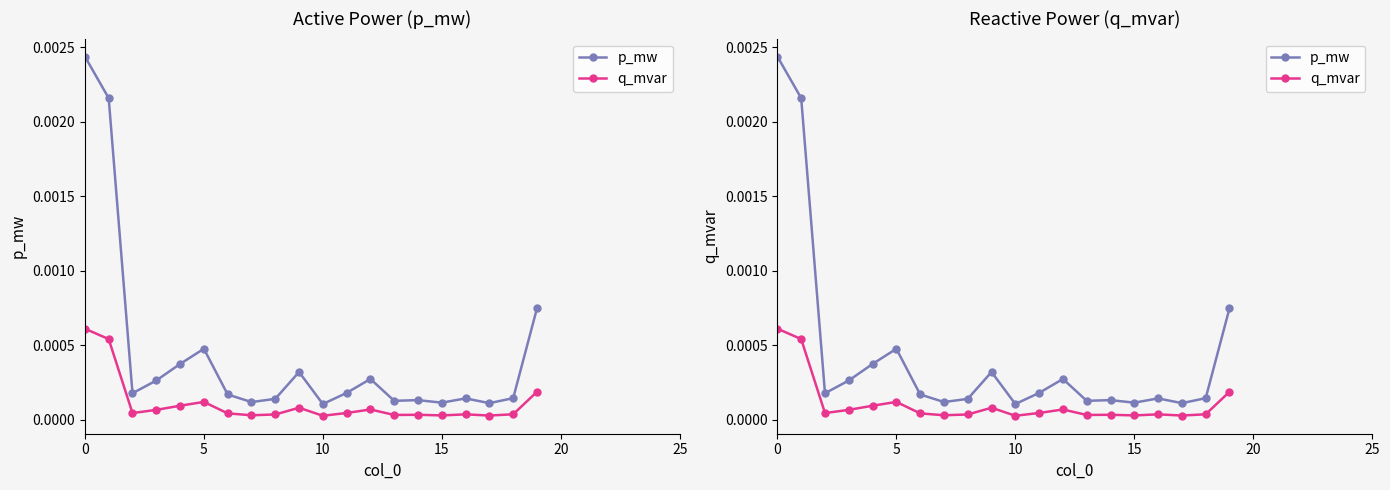

What are all the series names shown in the legend?

p_mw, q_mvar